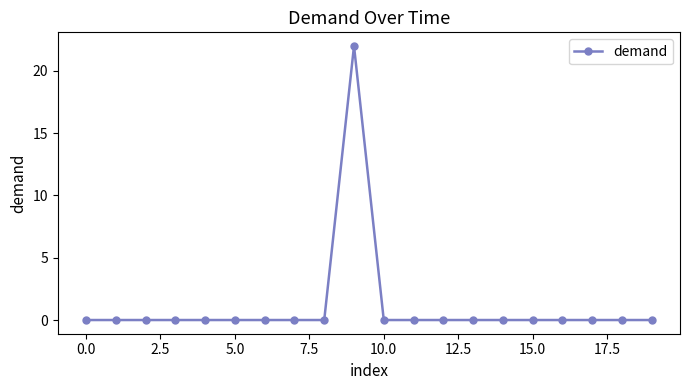

What is the difference between the maximum and minimum values?

22